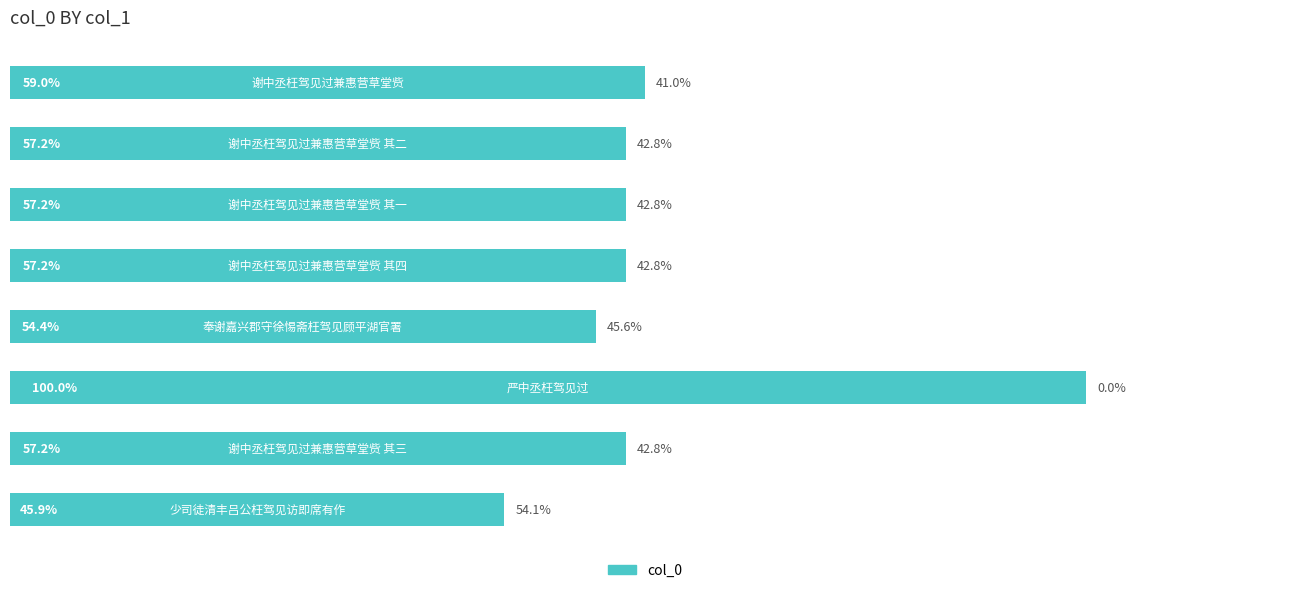

Where is the data nearest to the value 855897?

7